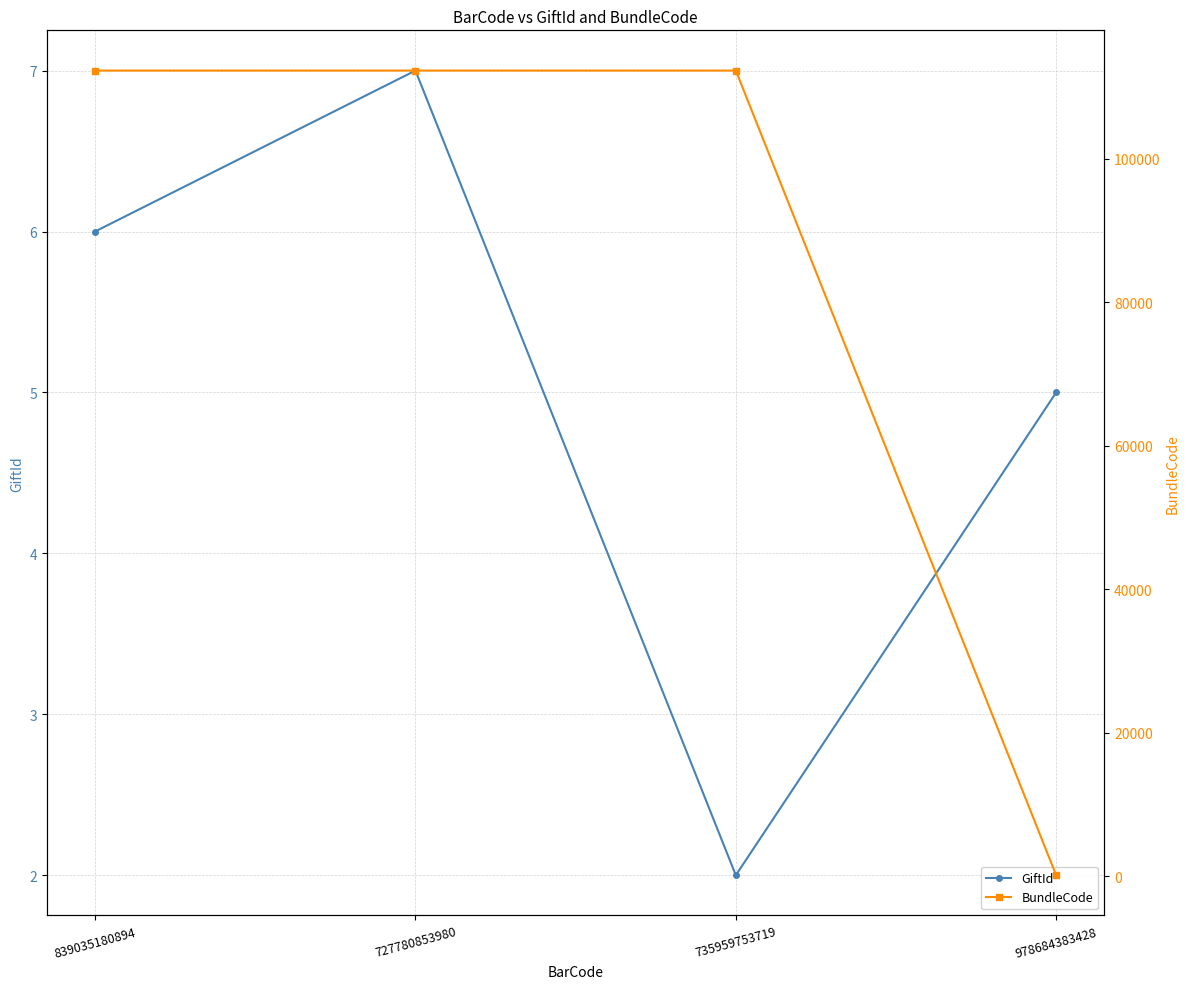

True or false: BundleCode and GiftId cross at least once.

False